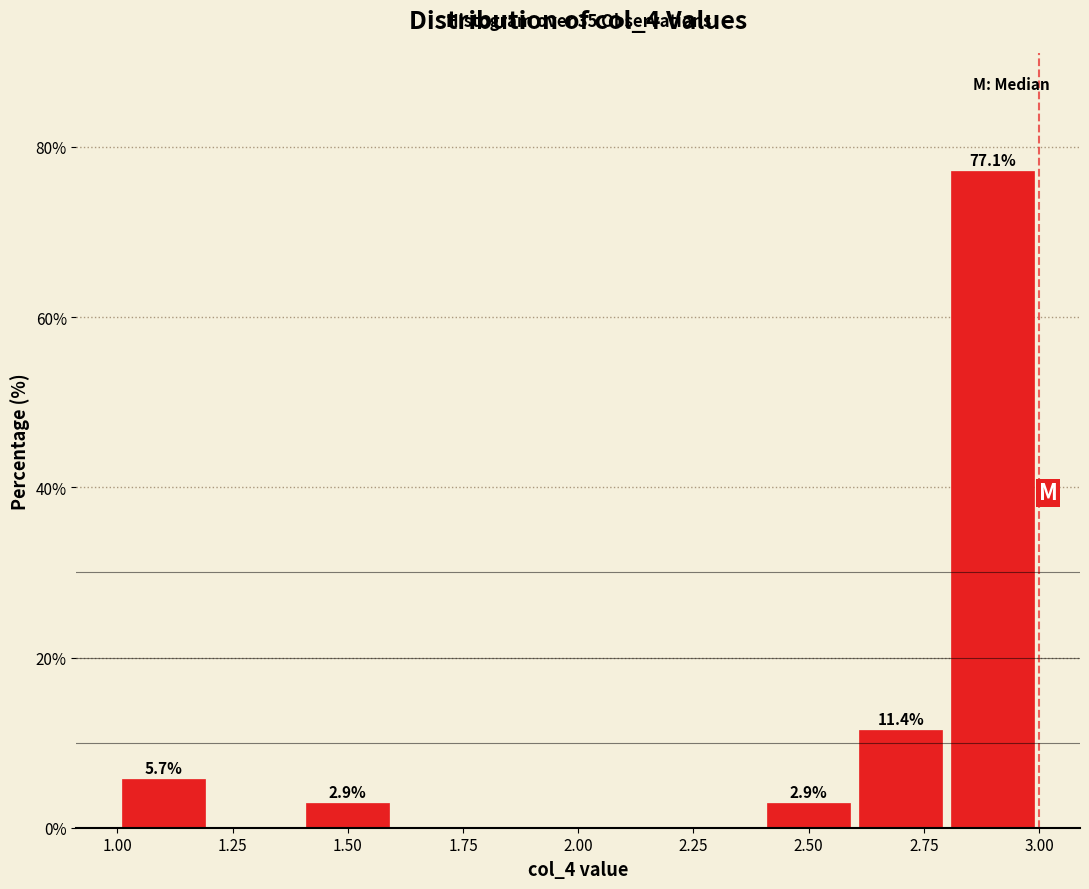

Which range on the x-axis has the tallest bar?

2.8 to 3.0